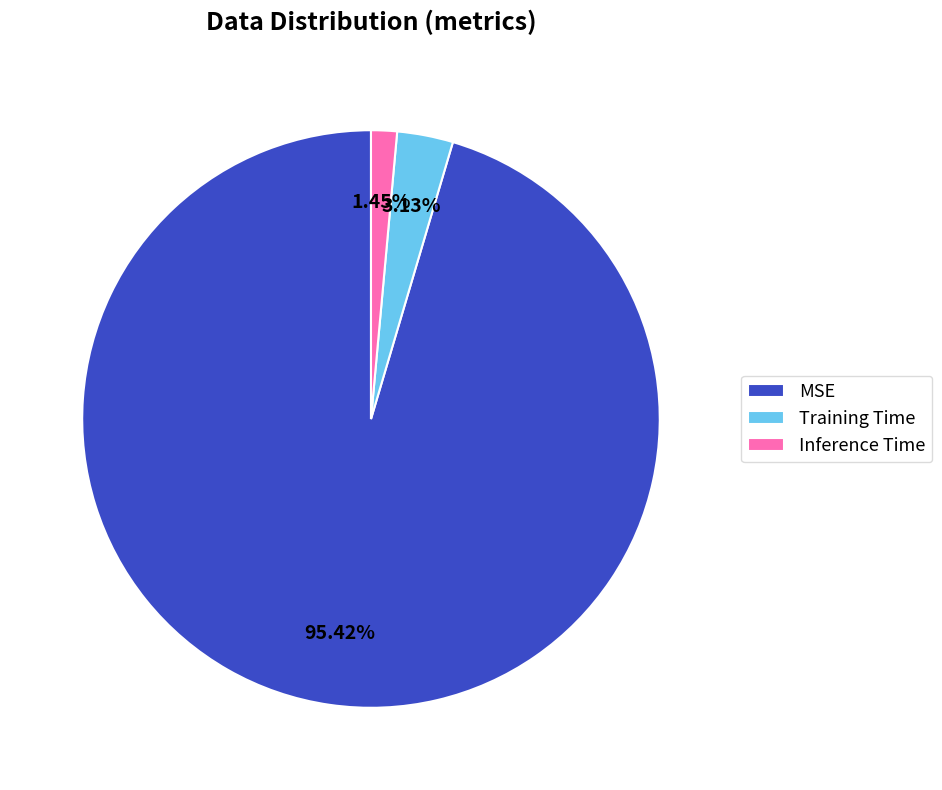

What percentage do Training Time and Inference Time together represent?

4.6%